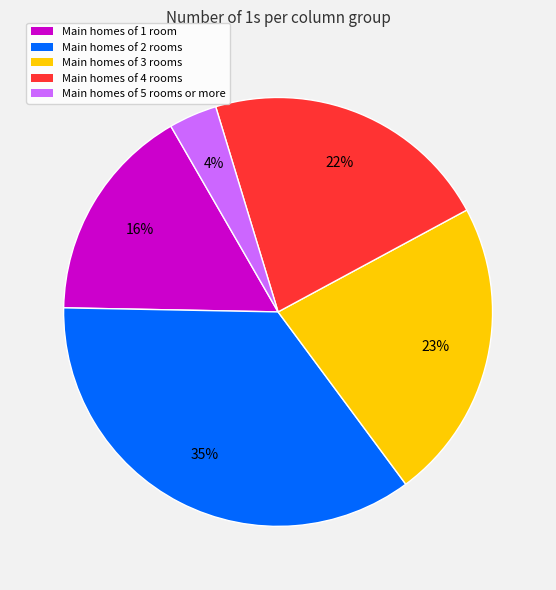

To the nearest percent, what is the average slice percentage?

20%